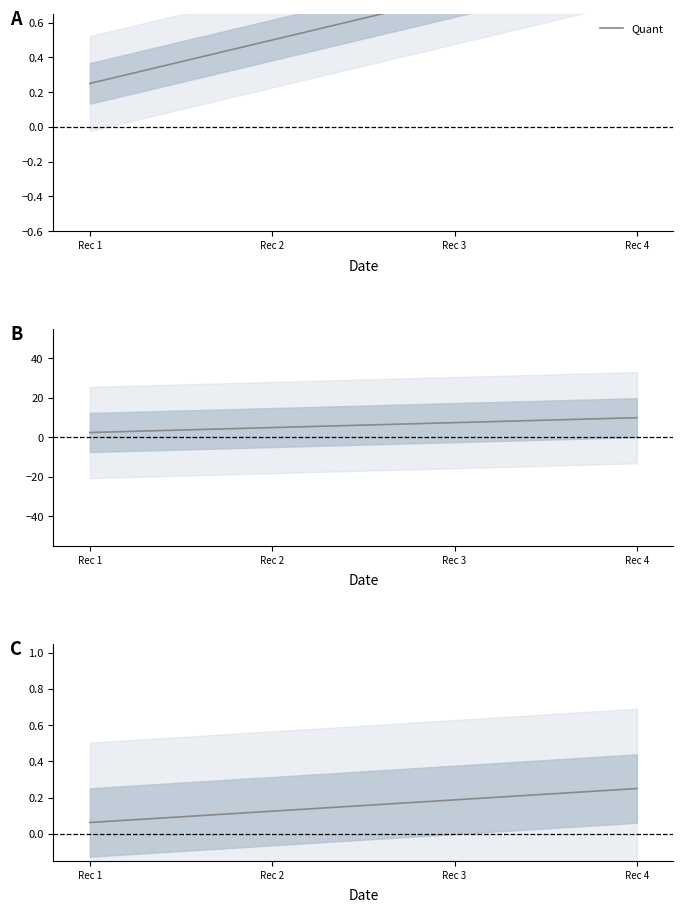

List the labels in order of value, smallest first.

Rec 1, Rec 2, Rec 3, Rec 4